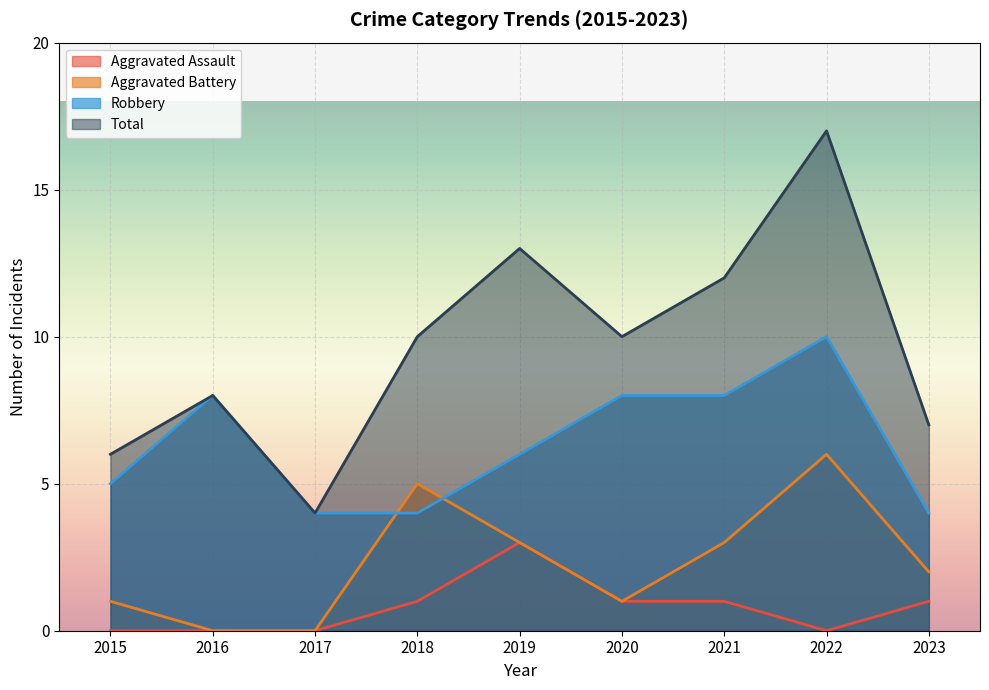

True or false: Aggravated Battery has more than 1 interior local peaks.

True